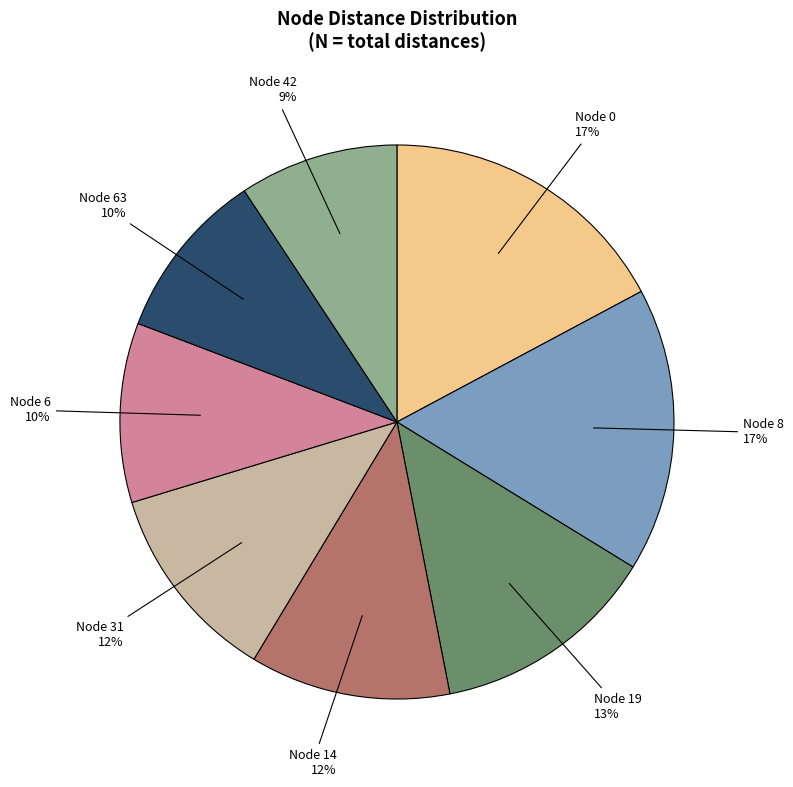

Is it true that Node 19 is 28% of the pie?

False